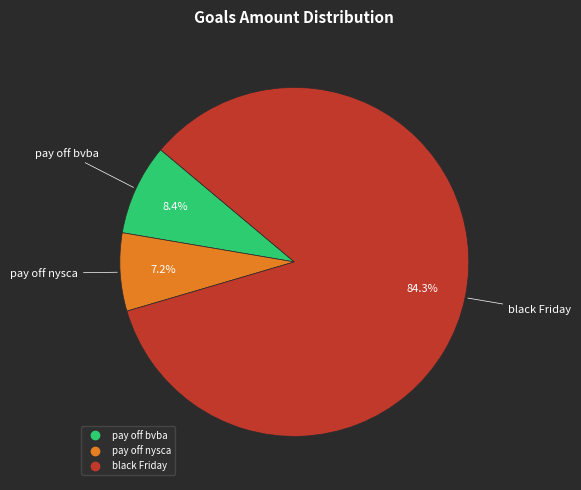

Which category accounts for the majority?

black Friday